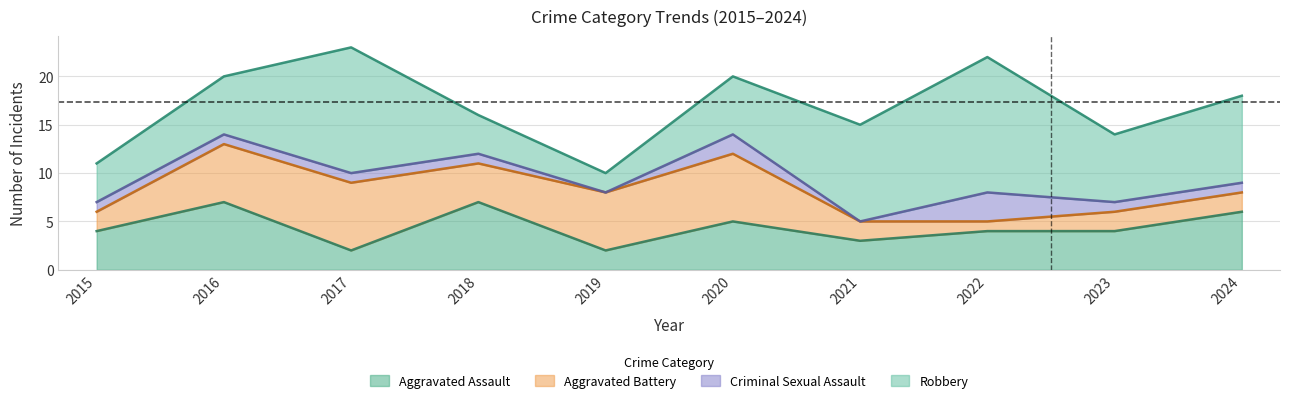

Where is Criminal Sexual Assault nearest to the value 1?

2015